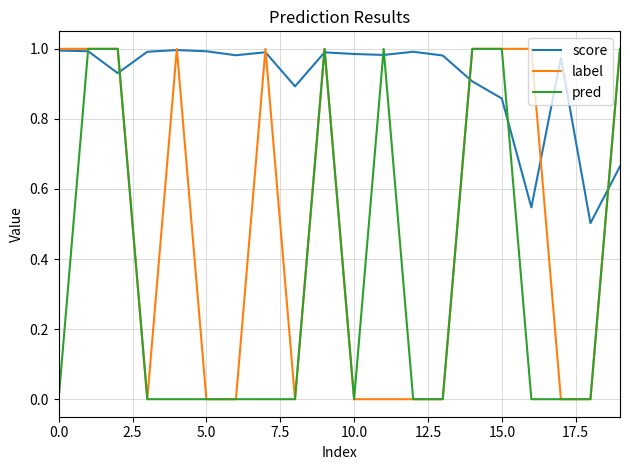

Which series has the largest total across all categories?

score